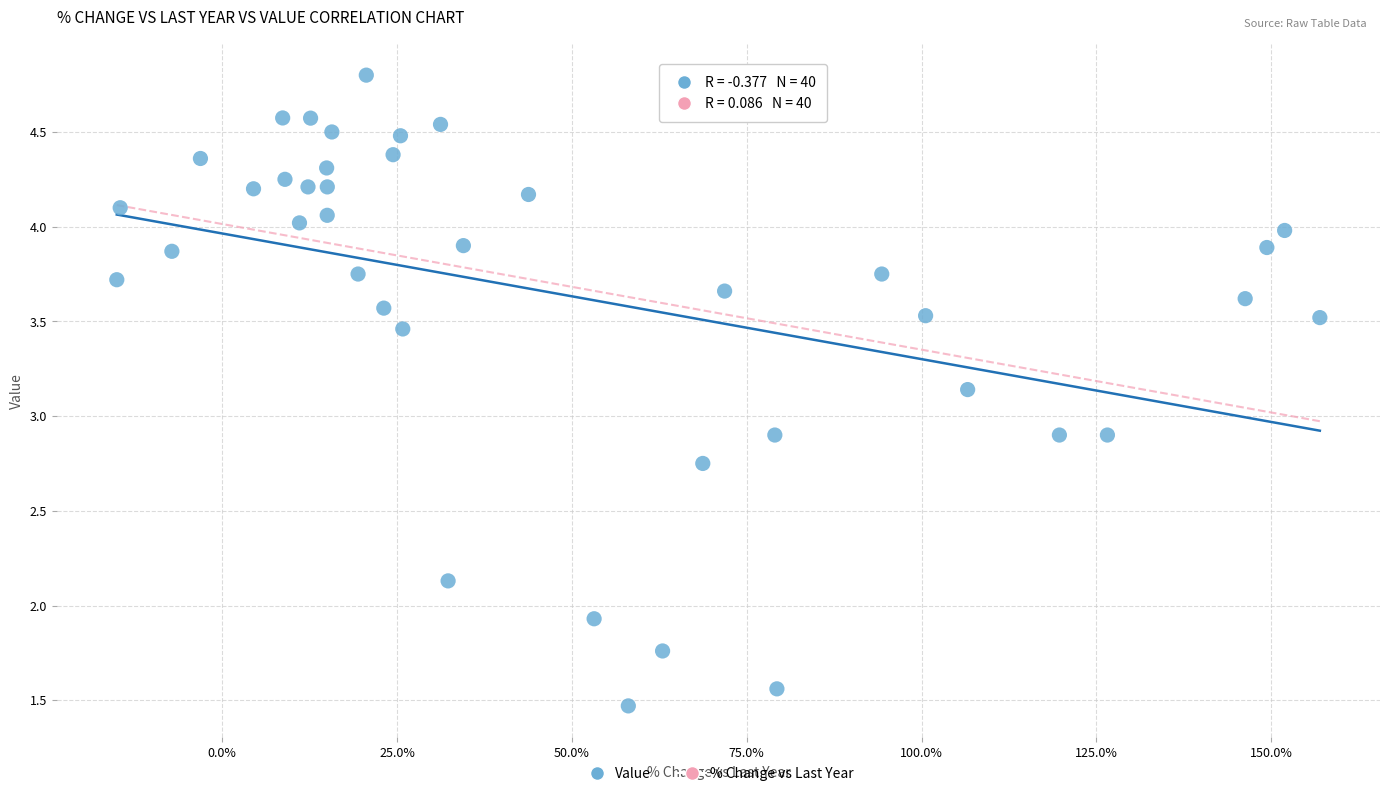

What is the range of Y values (max minus min)?

3.3